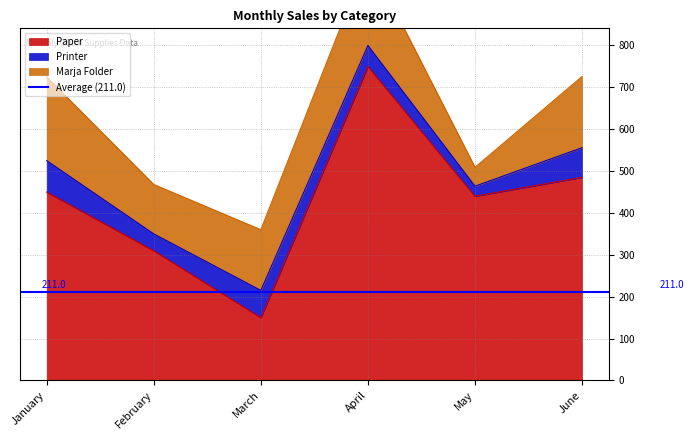

How many interior local valleys does the Marja Folder series have?

2